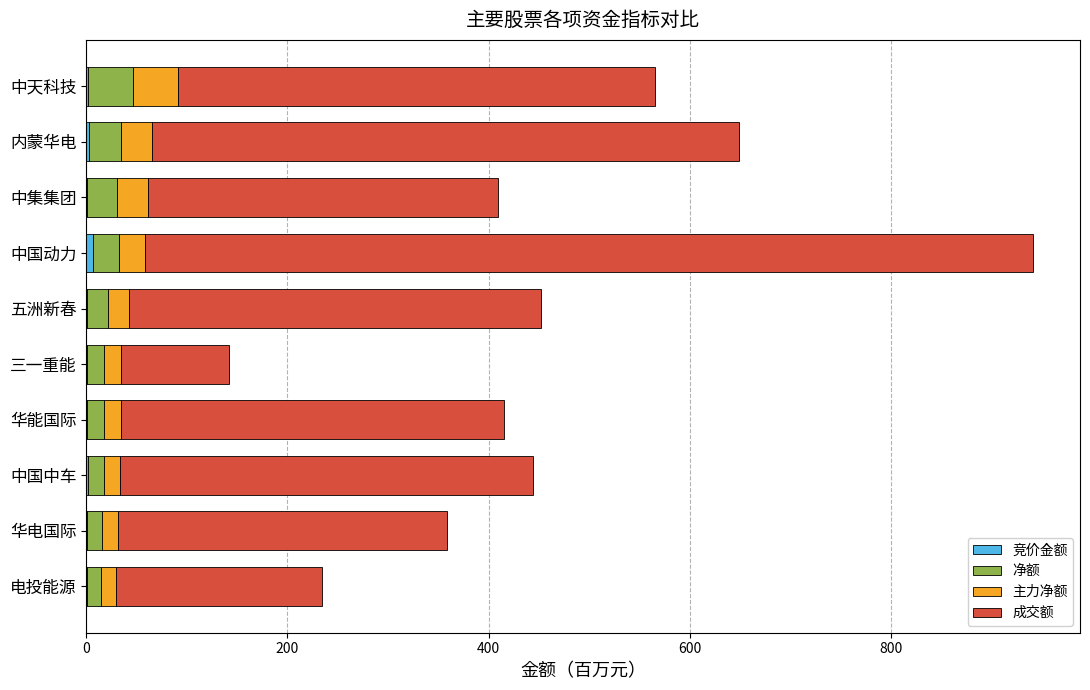

At which category is the sum across all series the highest?

中国动力